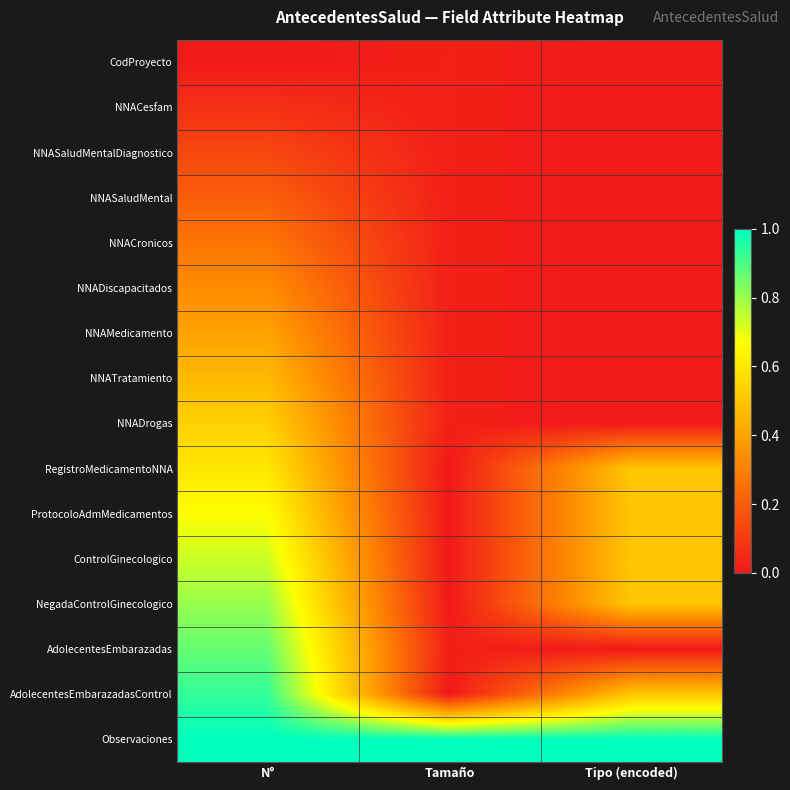

How many data points does each series have?

3